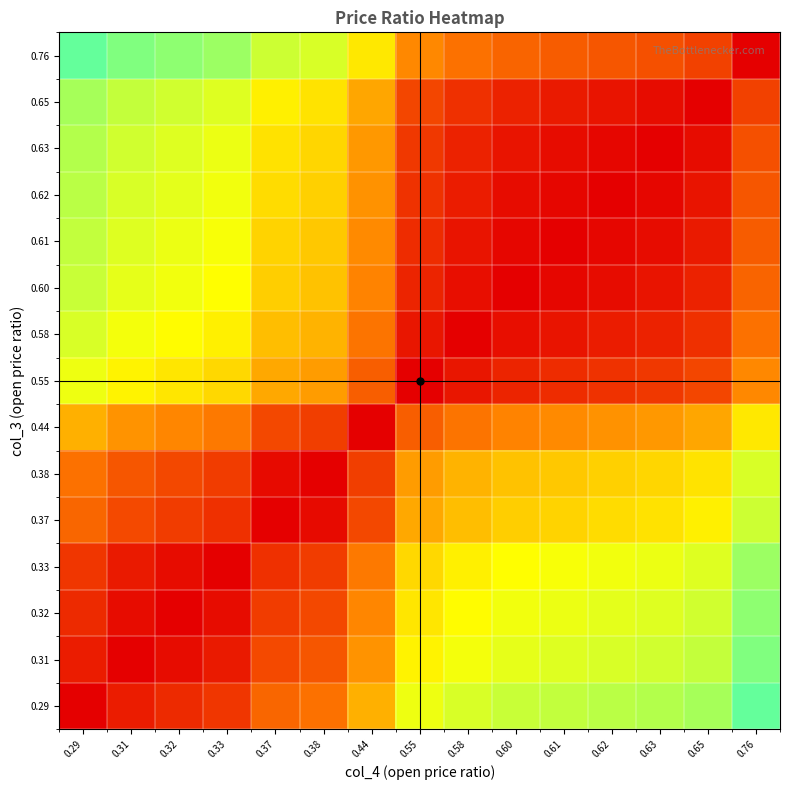

Reading left to right, transcribe all the data shown in this chart.

0.29: 0.29=0.0	0.31=0.1	0.32=0.1	0.33=0.1	0.37=0.2	0.38=0.3	0.44=0.4	0.55=0.6	0.58=0.7	0.60=0.7	0.61=0.7	0.62=0.8	0.63=0.8	0.65=0.8	0.76=1.0
0.31: 0.29=0.1	0.31=0.0	0.32=0.0	0.33=0.1	0.37=0.2	0.38=0.2	0.44=0.4	0.55=0.6	0.58=0.6	0.60=0.7	0.61=0.7	0.62=0.7	0.63=0.7	0.65=0.7	0.76=0.9
0.32: 0.29=0.1	0.31=0.0	0.32=0.0	0.33=0.0	0.37=0.1	0.38=0.2	0.44=0.3	0.55=0.5	0.58=0.6	0.60=0.6	0.61=0.6	0.62=0.7	0.63=0.7	0.65=0.7	0.76=0.9
0.33: 0.29=0.1	0.31=0.1	0.32=0.0	0.33=0.0	0.37=0.1	0.38=0.1	0.44=0.3	0.55=0.5	0.58=0.6	0.60=0.6	0.61=0.6	0.62=0.6	0.63=0.6	0.65=0.7	0.76=0.8
0.37: 0.29=0.2	0.31=0.2	0.32=0.1	0.33=0.1	0.37=0.0	0.38=0.0	0.44=0.2	0.55=0.4	0.58=0.4	0.60=0.5	0.61=0.5	0.62=0.5	0.63=0.5	0.65=0.6	0.76=0.7
0.38: 0.29=0.3	0.31=0.2	0.32=0.2	0.33=0.1	0.37=0.0	0.38=0.0	0.44=0.1	0.55=0.4	0.58=0.4	0.60=0.5	0.61=0.5	0.62=0.5	0.63=0.5	0.65=0.5	0.76=0.7
0.44: 0.29=0.4	0.31=0.4	0.32=0.3	0.33=0.3	0.37=0.2	0.38=0.1	0.44=0.0	0.55=0.2	0.58=0.3	0.60=0.3	0.61=0.3	0.62=0.3	0.63=0.4	0.65=0.4	0.76=0.5
0.55: 0.29=0.6	0.31=0.6	0.32=0.5	0.33=0.5	0.37=0.4	0.38=0.4	0.44=0.2	0.55=0.0	0.58=0.1	0.60=0.1	0.61=0.1	0.62=0.1	0.63=0.1	0.65=0.2	0.76=0.3
0.58: 0.29=0.7	0.31=0.6	0.32=0.6	0.33=0.6	0.37=0.4	0.38=0.4	0.44=0.3	0.55=0.1	0.58=0.0	0.60=0.0	0.61=0.1	0.62=0.1	0.63=0.1	0.65=0.1	0.76=0.3
0.60: 0.29=0.7	0.31=0.7	0.32=0.6	0.33=0.6	0.37=0.5	0.38=0.5	0.44=0.3	0.55=0.1	0.58=0.0	0.60=0.0	0.61=0.0	0.62=0.0	0.63=0.0	0.65=0.1	0.76=0.2
0.61: 0.29=0.7	0.31=0.7	0.32=0.6	0.33=0.6	0.37=0.5	0.38=0.5	0.44=0.3	0.55=0.1	0.58=0.1	0.60=0.0	0.61=0.0	0.62=0.0	0.63=0.0	0.65=0.1	0.76=0.2
0.62: 0.29=0.8	0.31=0.7	0.32=0.7	0.33=0.6	0.37=0.5	0.38=0.5	0.44=0.3	0.55=0.1	0.58=0.1	0.60=0.0	0.61=0.0	0.62=0.0	0.63=0.0	0.65=0.0	0.76=0.2
0.63: 0.29=0.8	0.31=0.7	0.32=0.7	0.33=0.6	0.37=0.5	0.38=0.5	0.44=0.4	0.55=0.1	0.58=0.1	0.60=0.0	0.61=0.0	0.62=0.0	0.63=0.0	0.65=0.0	0.76=0.2
0.65: 0.29=0.8	0.31=0.7	0.32=0.7	0.33=0.7	0.37=0.6	0.38=0.5	0.44=0.4	0.55=0.2	0.58=0.1	0.60=0.1	0.61=0.1	0.62=0.0	0.63=0.0	0.65=0.0	0.76=0.2
0.76: 0.29=1.0	0.31=0.9	0.32=0.9	0.33=0.8	0.37=0.7	0.38=0.7	0.44=0.5	0.55=0.3	0.58=0.3	0.60=0.2	0.61=0.2	0.62=0.2	0.63=0.2	0.65=0.2	0.76=0.0